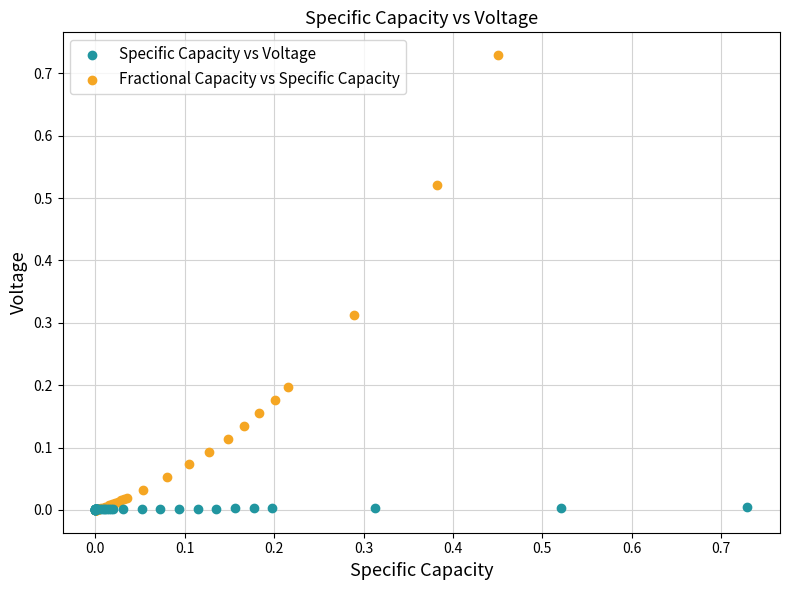

Which series contains the highest Y value?

Fractional Capacity vs Specific Capacity